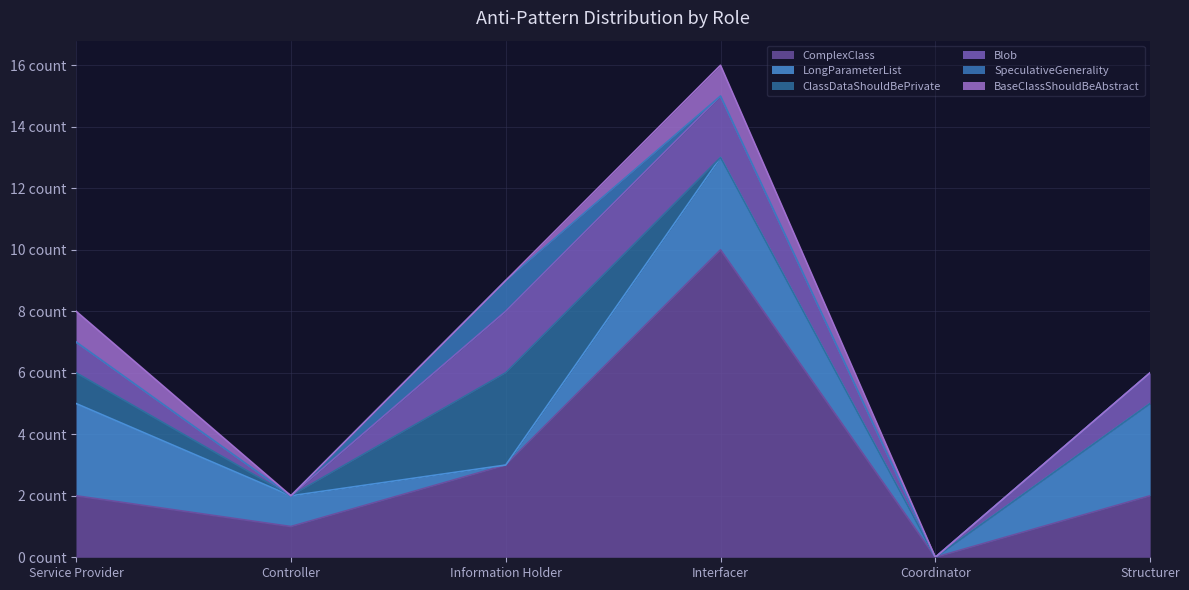

Does the chart display data point markers on the line(s)?

No